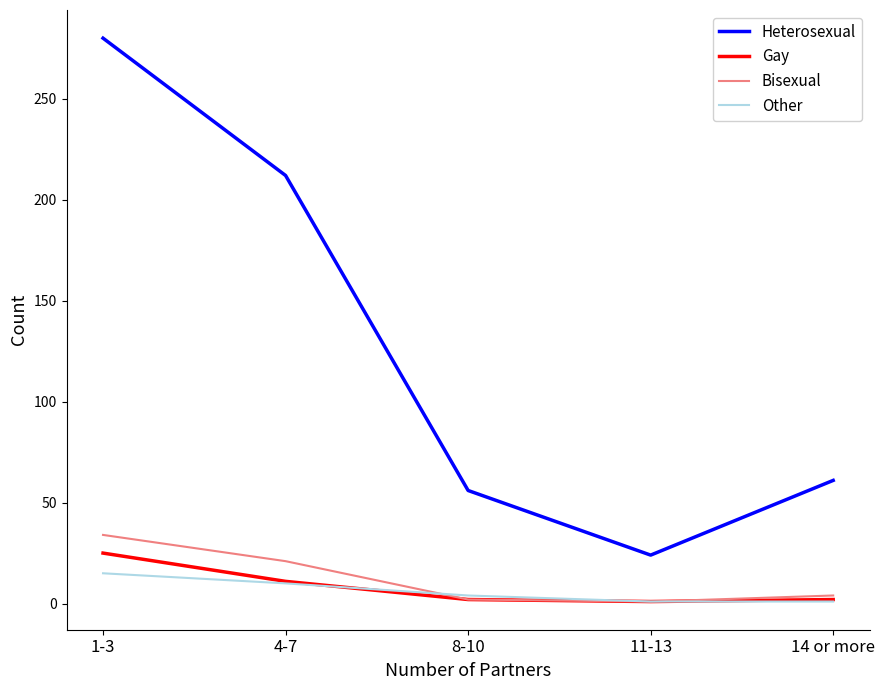

True or false: Gay has a value of 1 at 11-13.

True